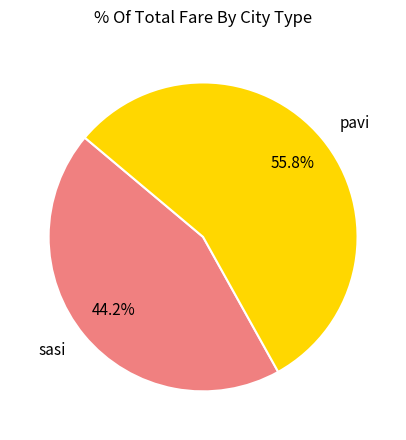

Combined, do sasi and pavi account for over 50%?

Yes